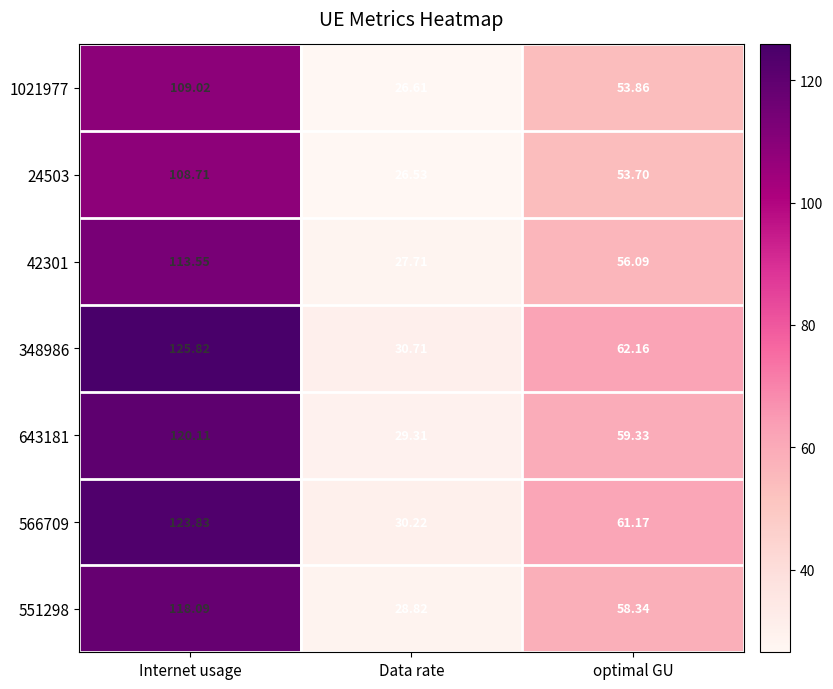

Rank the categories by 1021977 value from lowest to highest.

Data rate, optimal GU, Internet usage